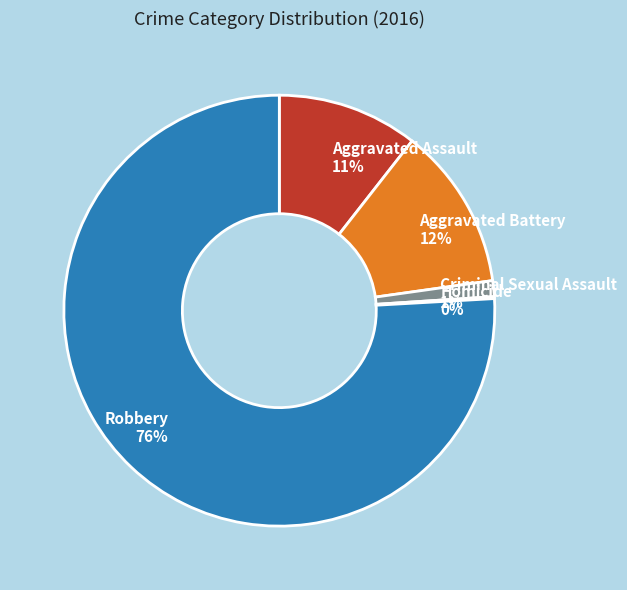

To the nearest percent, what is the difference between the largest and smallest slice percentages?

76%